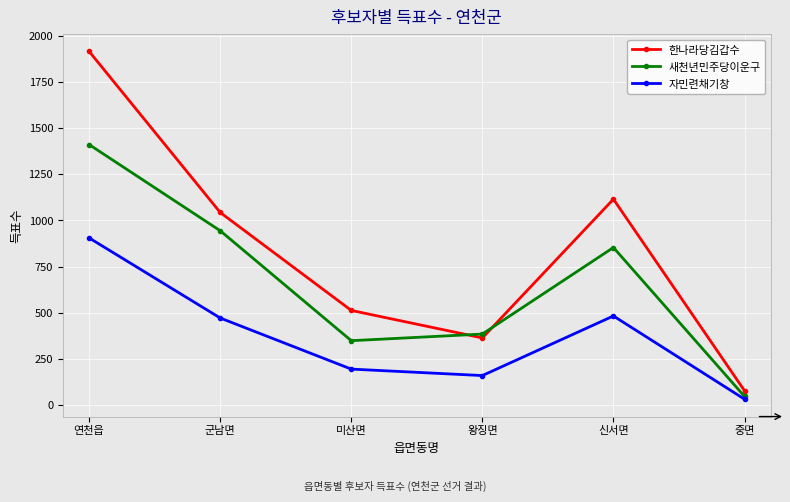

After their last crossing, which series has the higher values: 한나라당김갑수 or 새천년민주당이운구?

한나라당김갑수